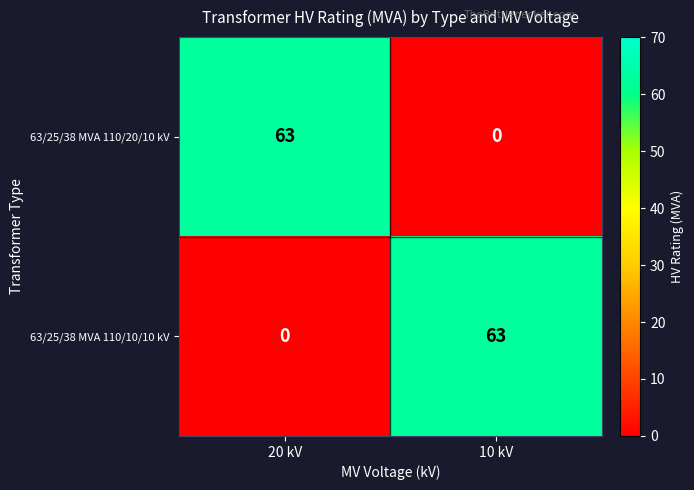

What value does the 63/25/38 MVA 110/10/10 kV series have at 10 kV, to the nearest 10?

60